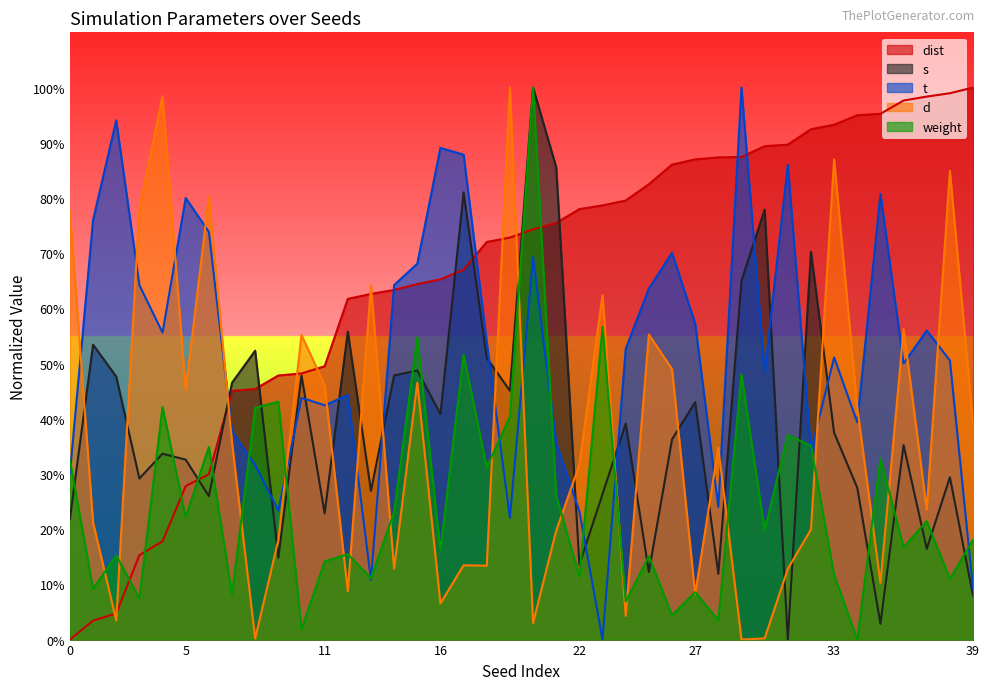

What is the difference between the d values at 19 and 27?

0.9